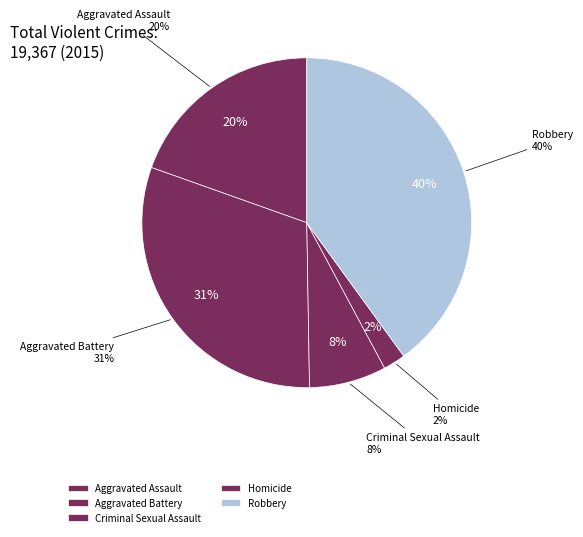

What percentage is the Homicide slice, to the nearest percent?

2%